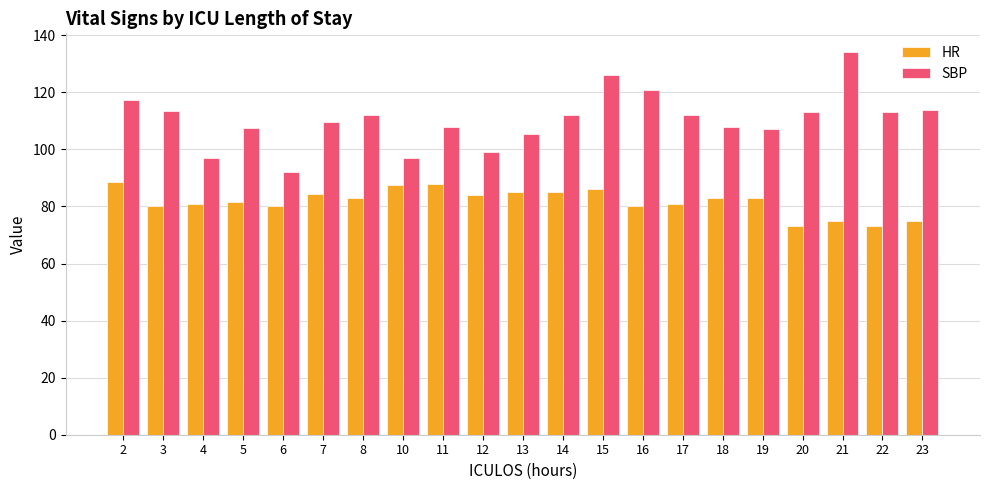

Where does the HR series first go above 83?

2